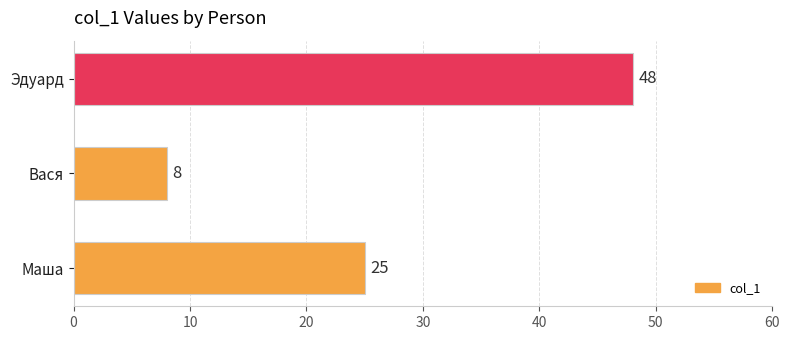

What is the change in value from Вася to Эдуард?

+40